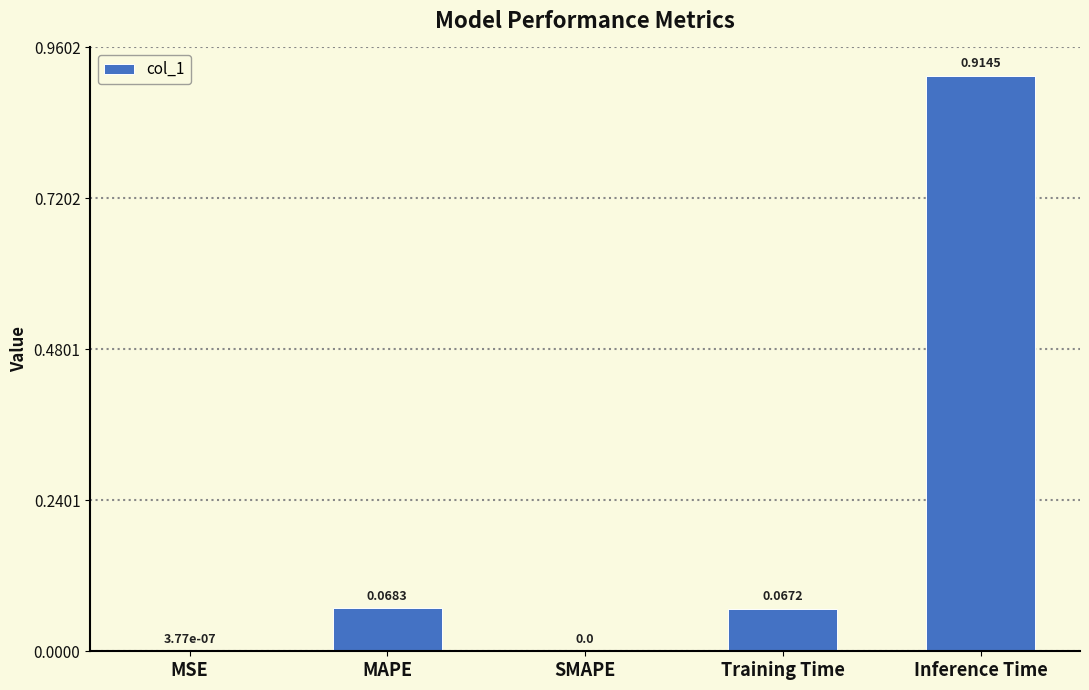

Which label corresponds to the largest value in the chart?

Inference Time